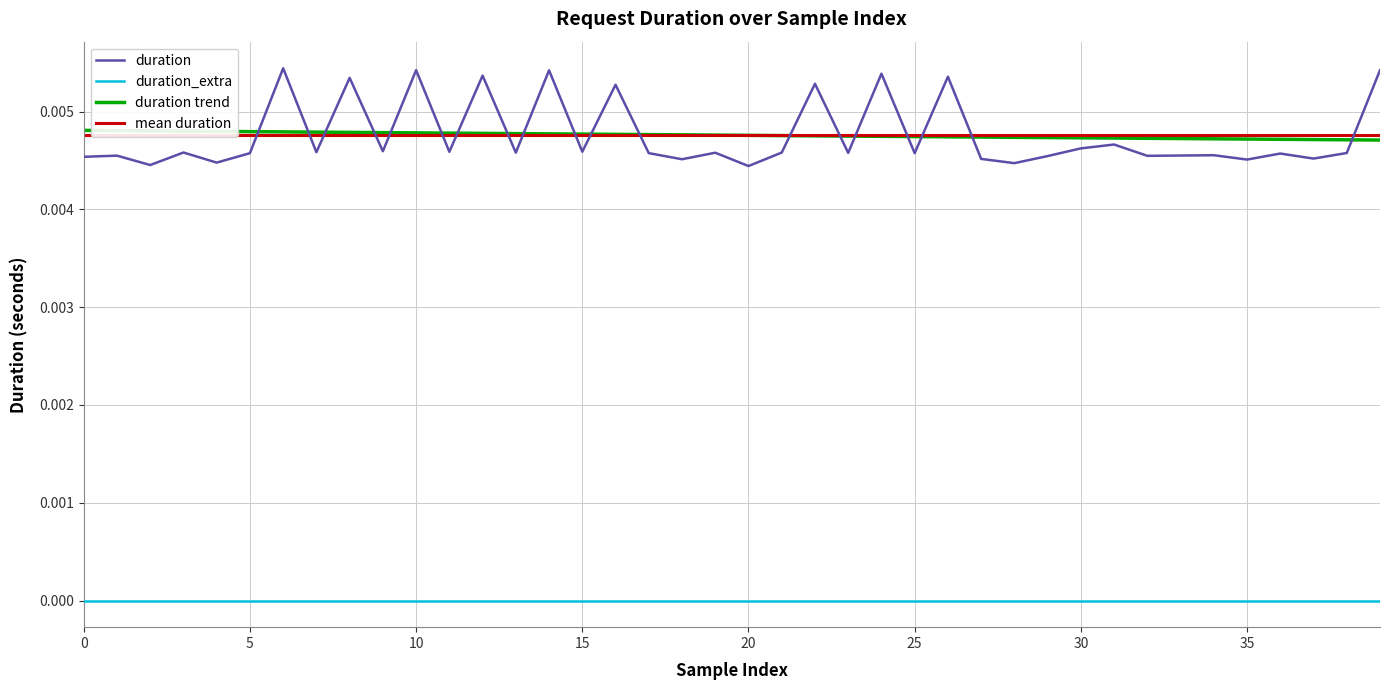

What is the label of the 21st point from the right?

19